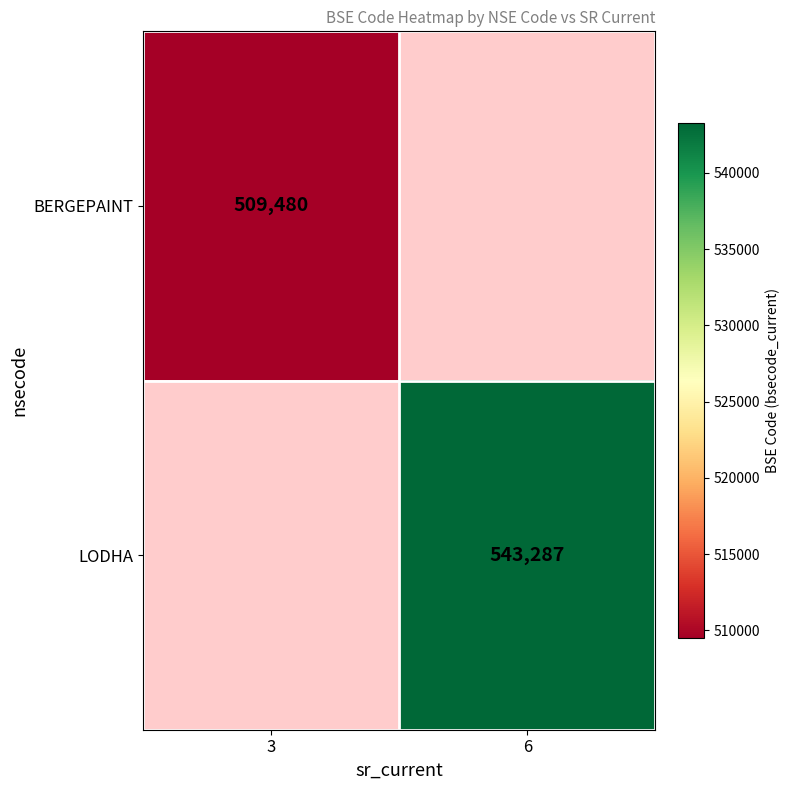

The value of LODHA at 6 is 543287. True or false?

True